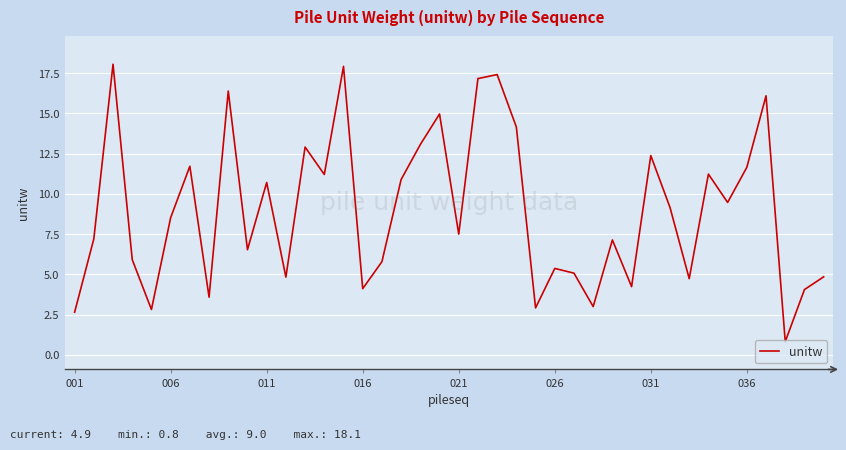

What is the difference between the maximum and minimum values?

17.2